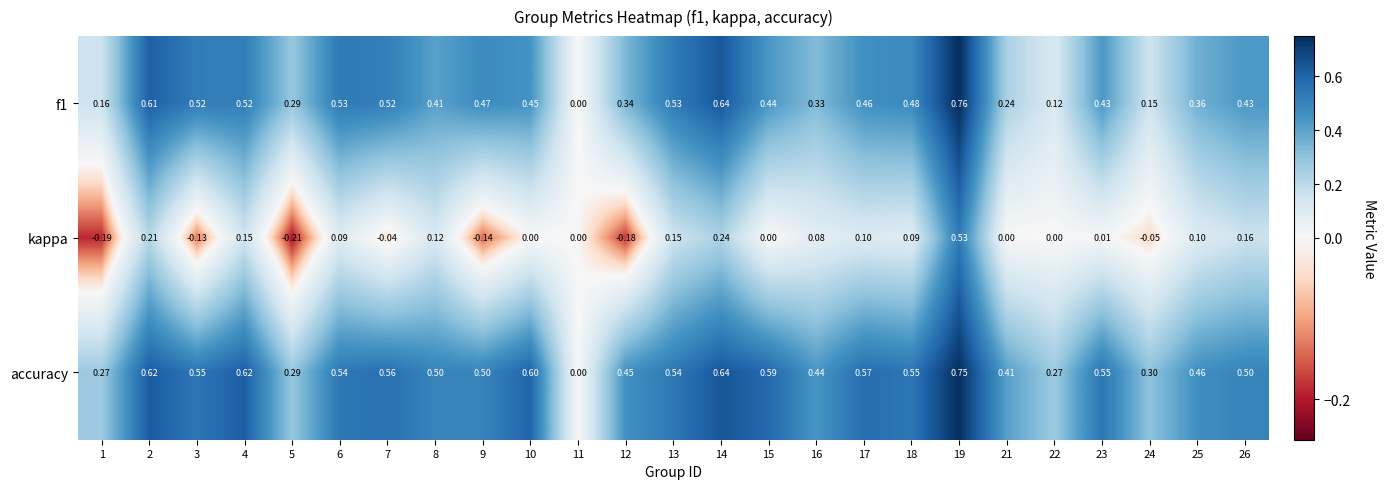

Is the value of accuracy at 18 greater than the value of f1 at 15?

Yes